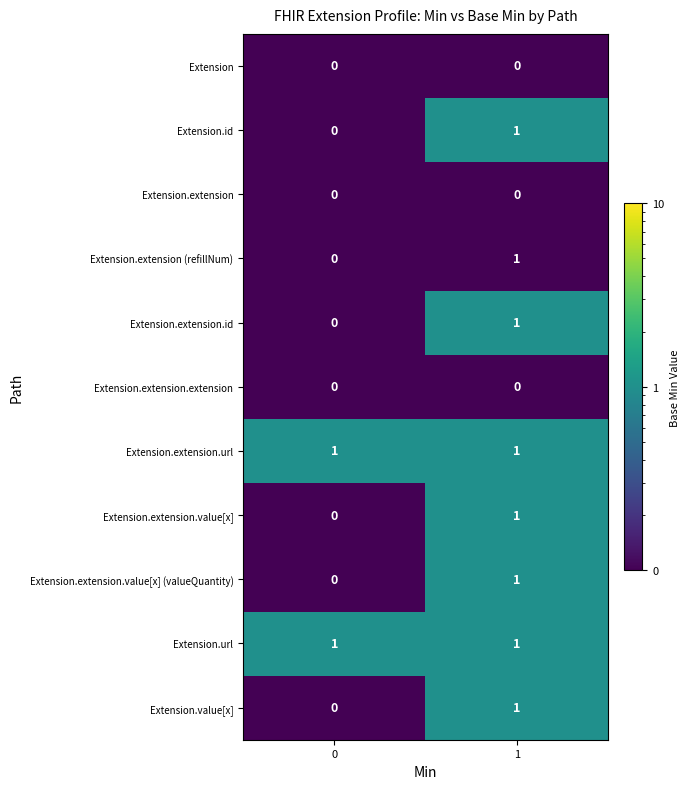

Reading left to right, transcribe all the data shown in this chart.

Extension: 0=0	1=0
Extension.id: 0=0	1=1
Extension.extension: 0=0	1=0
Extension.extension (refillNum): 0=0	1=1
Extension.extension.id: 0=0	1=1
Extension.extension.extension: 0=0	1=0
Extension.extension.url: 0=1	1=1
Extension.extension.value[x]: 0=0	1=1
Extension.extension.value[x] (valueQuantity): 0=0	1=1
Extension.url: 0=1	1=1
Extension.value[x]: 0=0	1=1